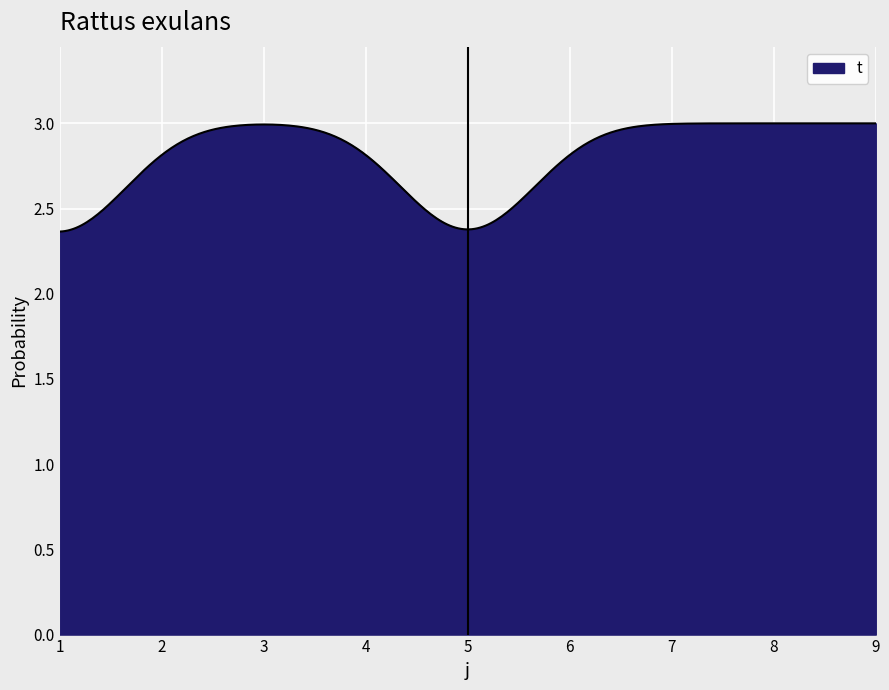

How many lines are shown in the chart?

1